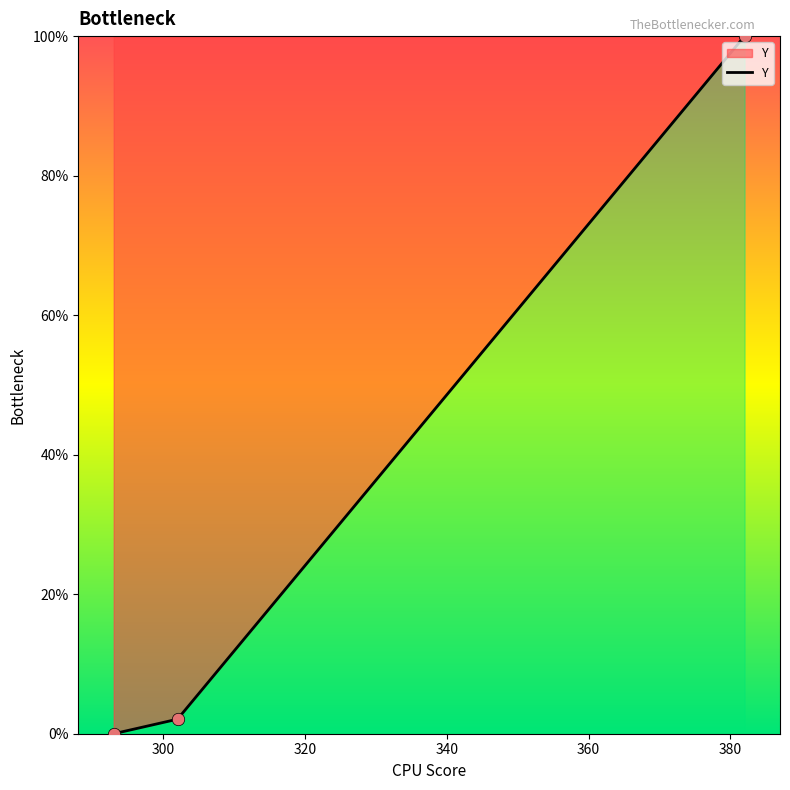

What is the greatest value displayed?

100.0